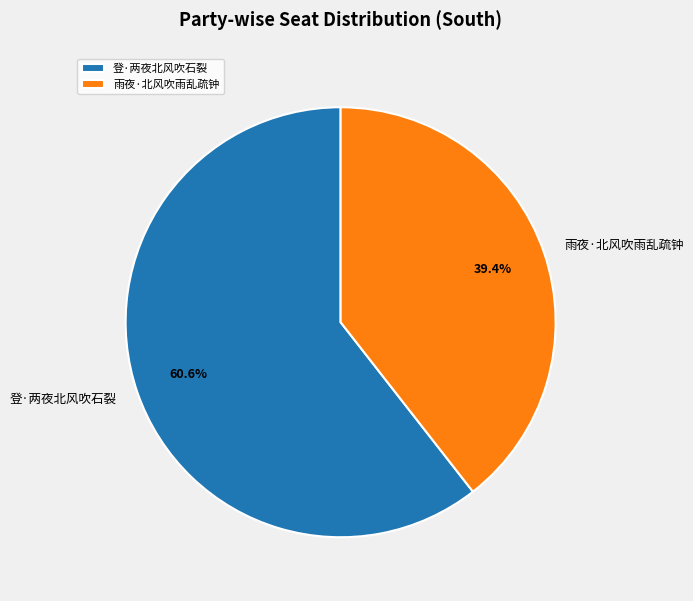

To the nearest percent, what percentage of the pie is 登·两夜北风吹石裂?

61%